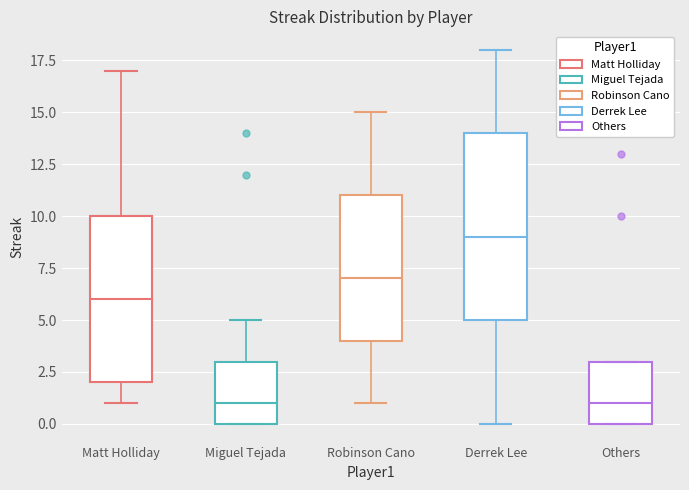

Reading left to right, transcribe this box plot: for each box, give where its median line is, the range the box spans, and where its two whiskers end, as read against the y-axis. The values are not printed on the chart, so give them approximately, as read against the axis.

Matt Holliday: median 6, box 2 to 10, whiskers 1 to 17
Miguel Tejada: median 1, box 0 to 3, whiskers 0 to 5
Robinson Cano: median 7, box 4 to 11, whiskers 1 to 15
Derrek Lee: median 9, box 5 to 14, whiskers 0 to 18
Others: median 1, box 0 to 3, whiskers 0 to 3